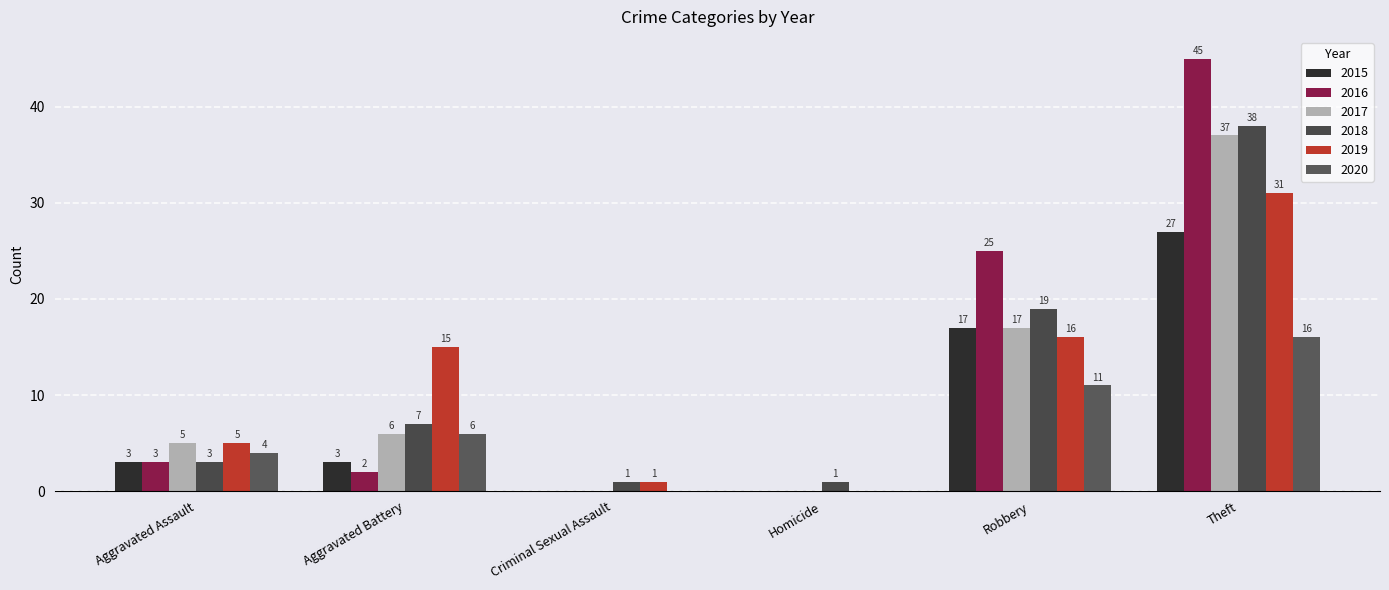

Count the number of data series in this chart.

6